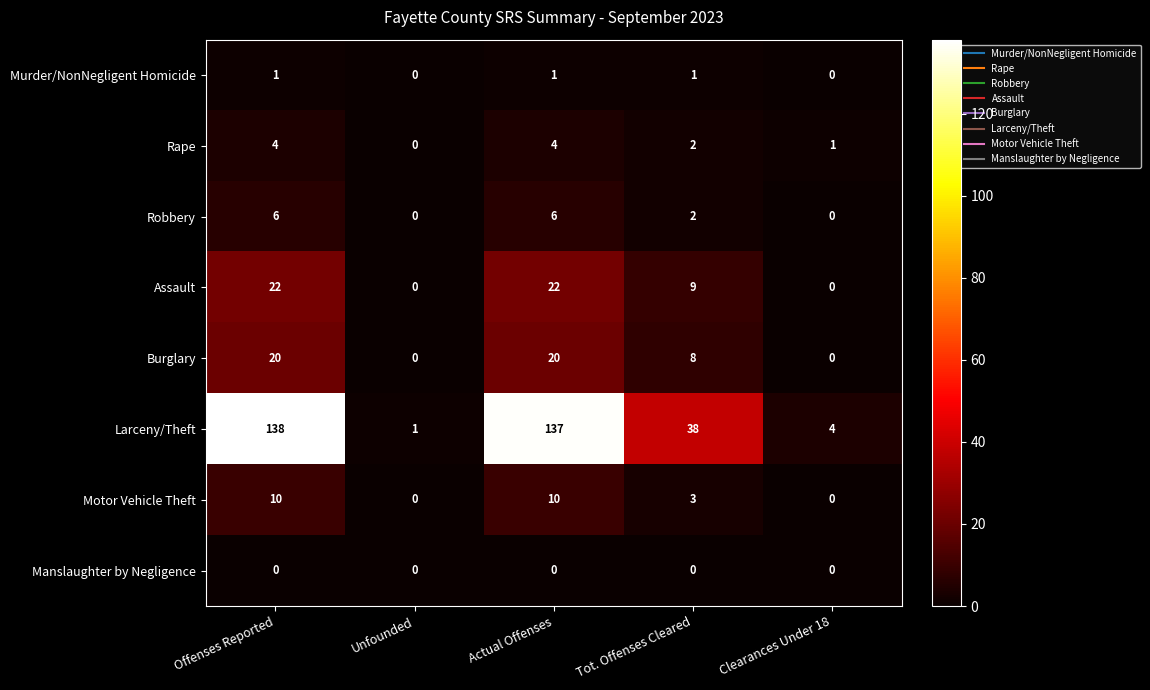

What is the greatest value displayed?

138